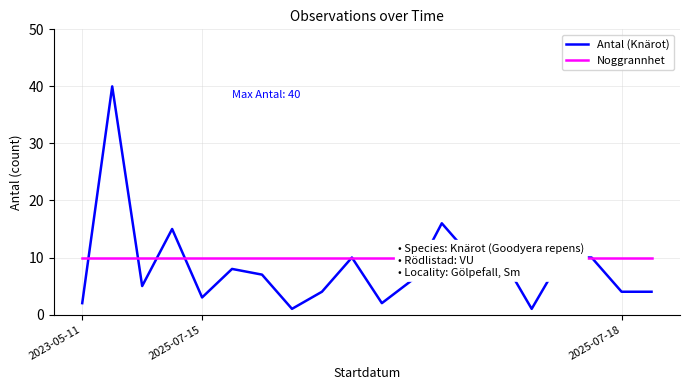

Which series has the largest total across all categories?

Noggrannhet